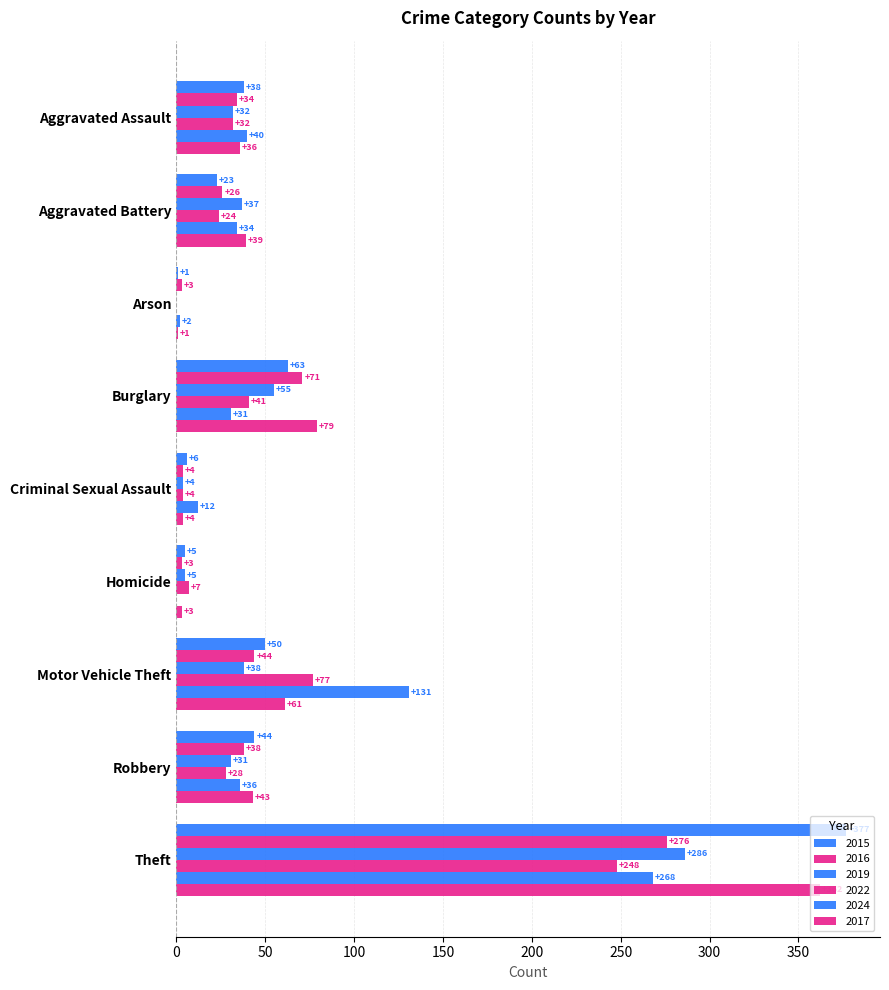

What is the sum of the 2015 values at Arson and Robbery?

45